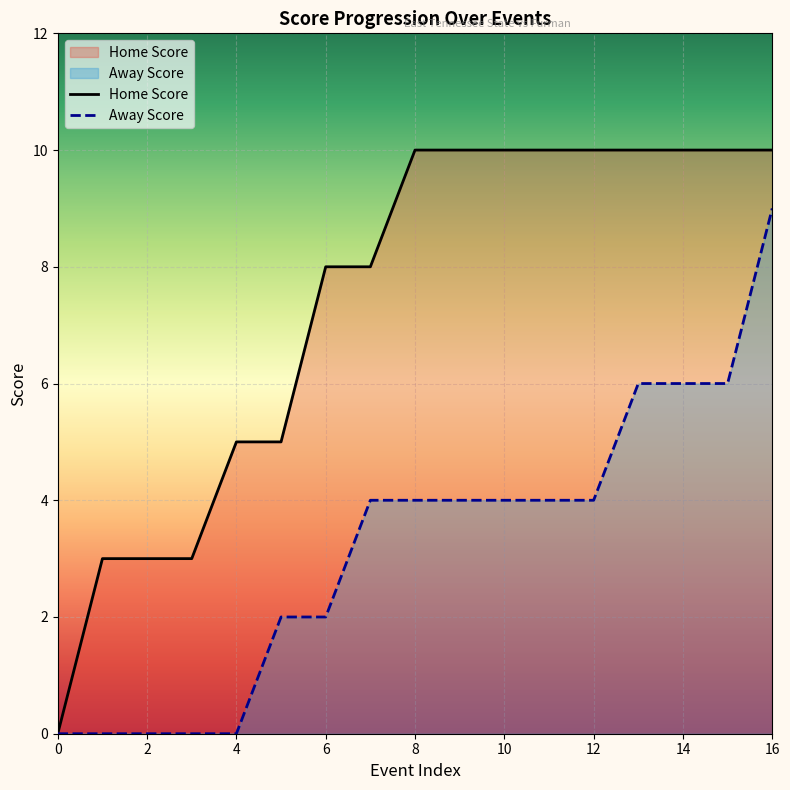

What is the difference between the highest and lowest values at 14?

4